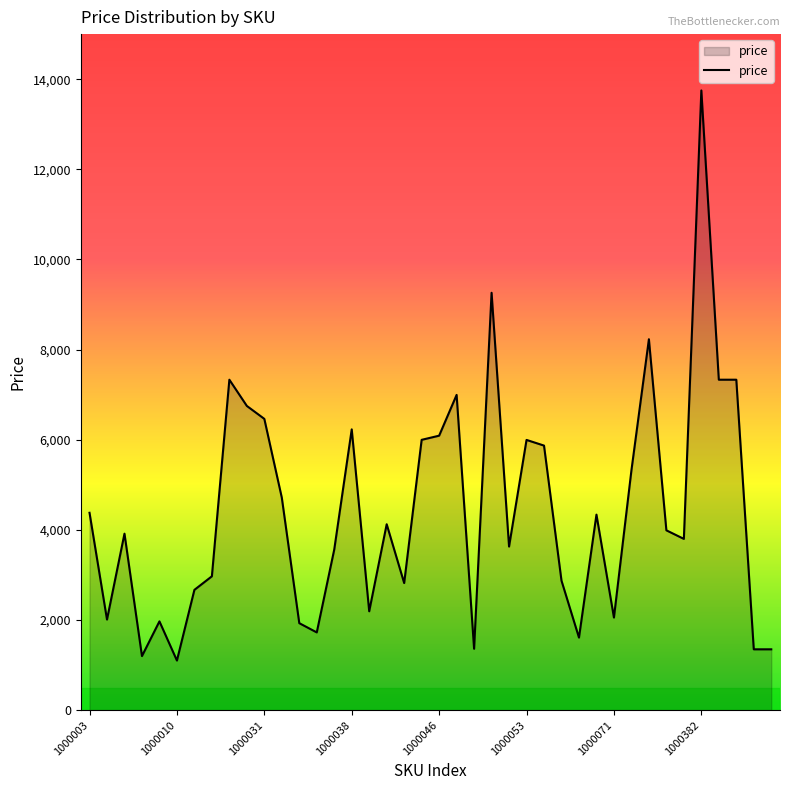

True or false: the data has more than 1 interior local peaks.

True